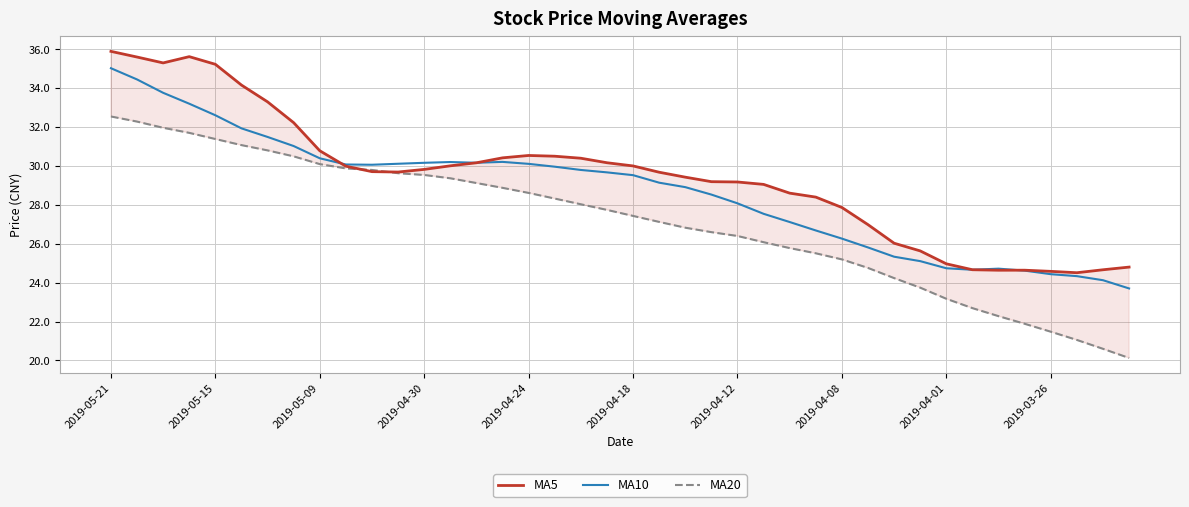

Is it true that MA10 equals 13.2 at 19?

False